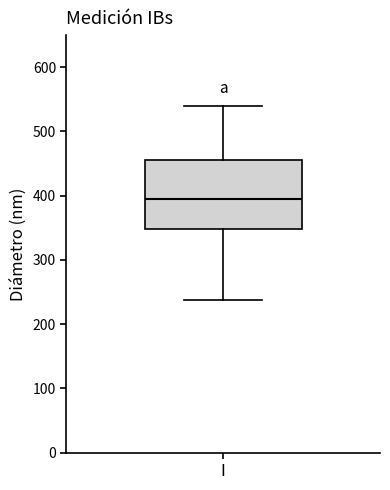

Where is the upper edge of the box for I on the y-axis? The values are not printed on the chart, so give them approximately, as read against the axis.

460